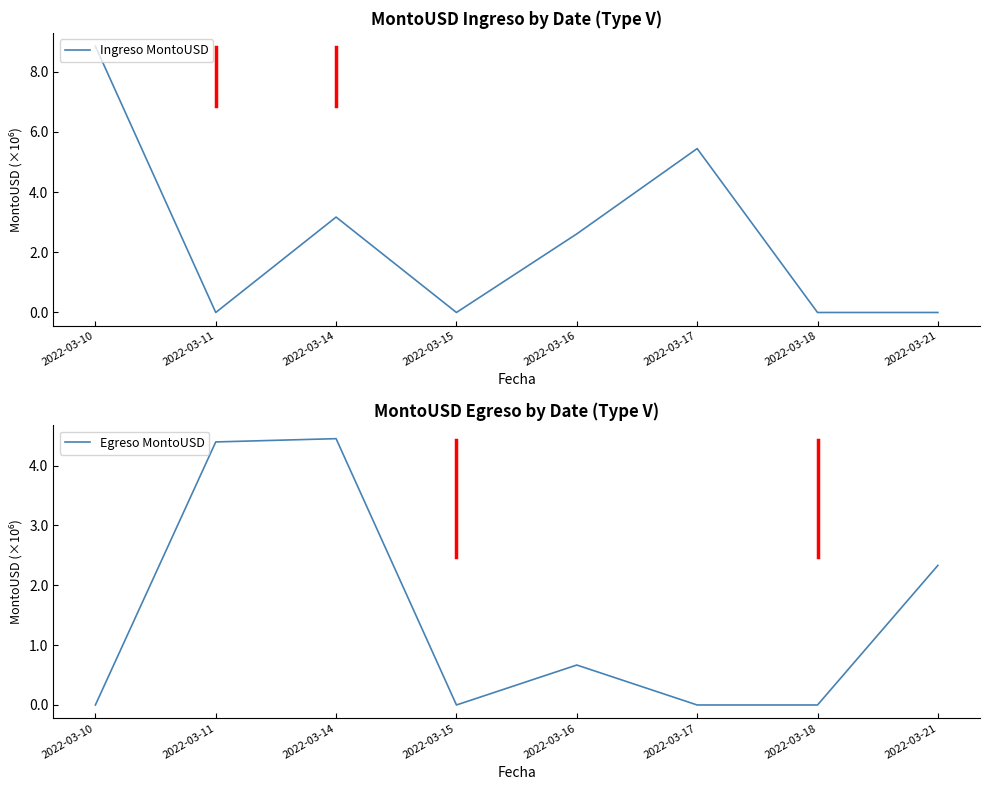

How many data points does each series have?

8